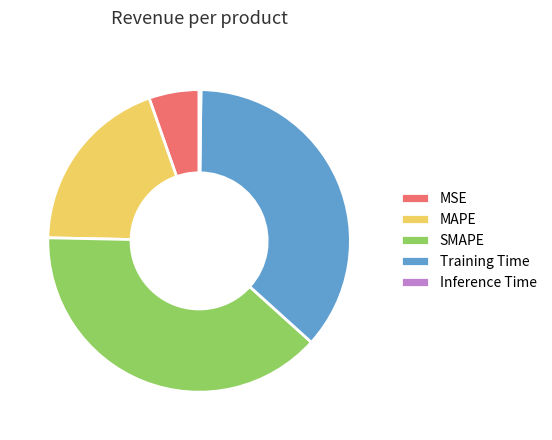

Does any single category account for the majority?

No